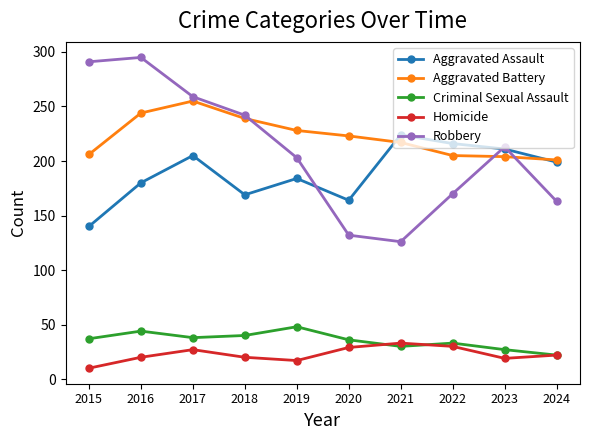

How many lines are shown in the chart?

5